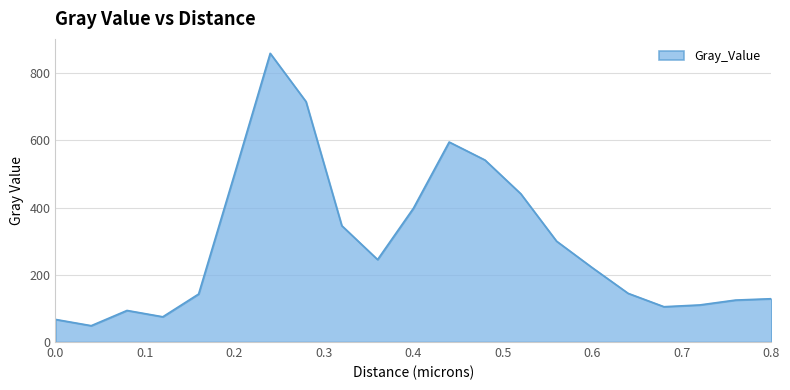

What is the maximum value shown in the chart?

858.7